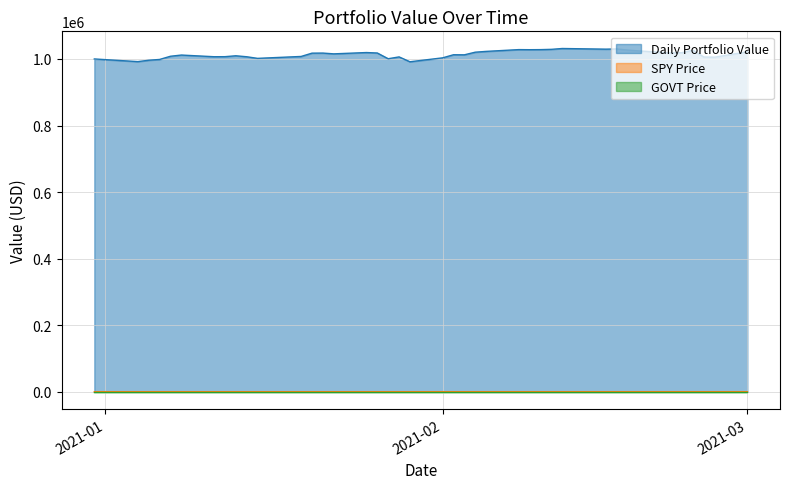

At 2021-01-05, list the series in order from smallest to largest.

GOVT Price, SPY Price, Daily Portfolio Value